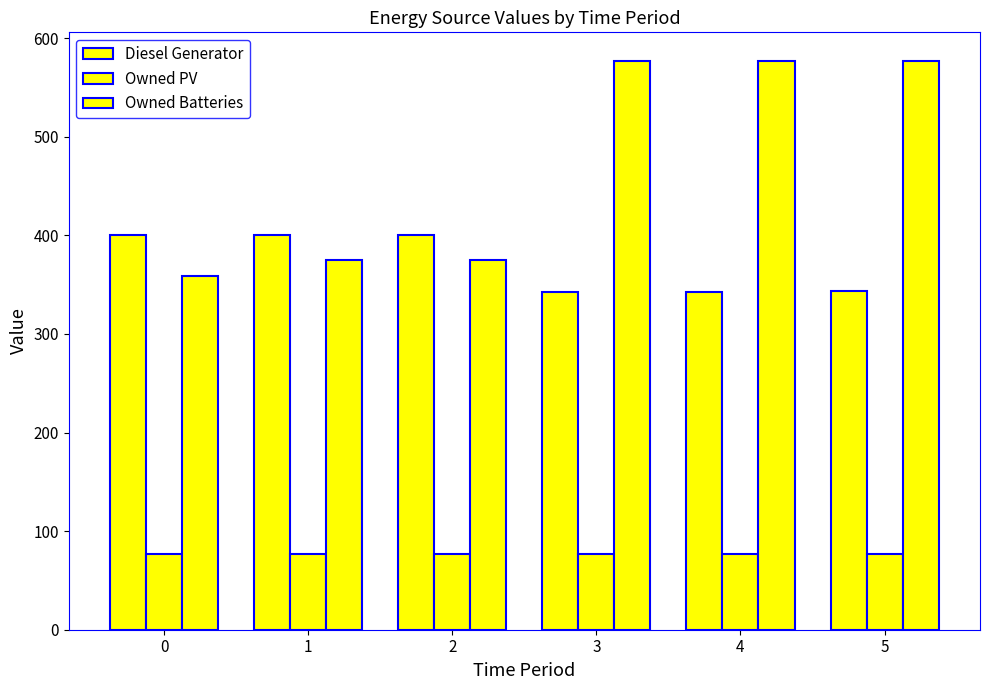

Which series has the largest total across all categories?

Owned Batteries